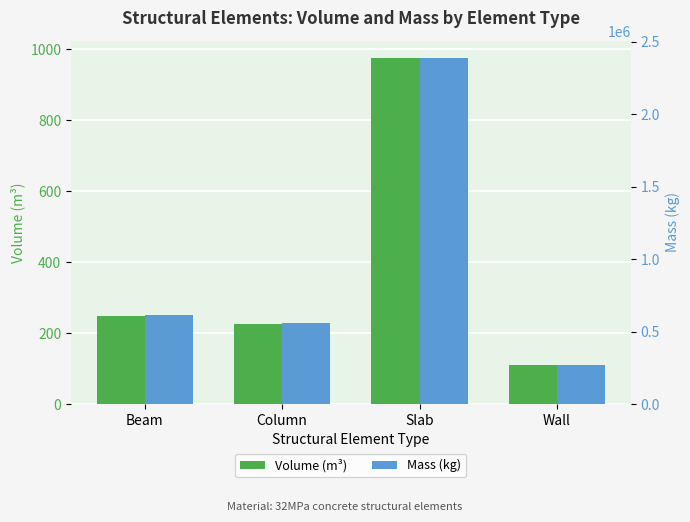

What are all the series names shown in the legend?

Volume (m³), Mass (kg)